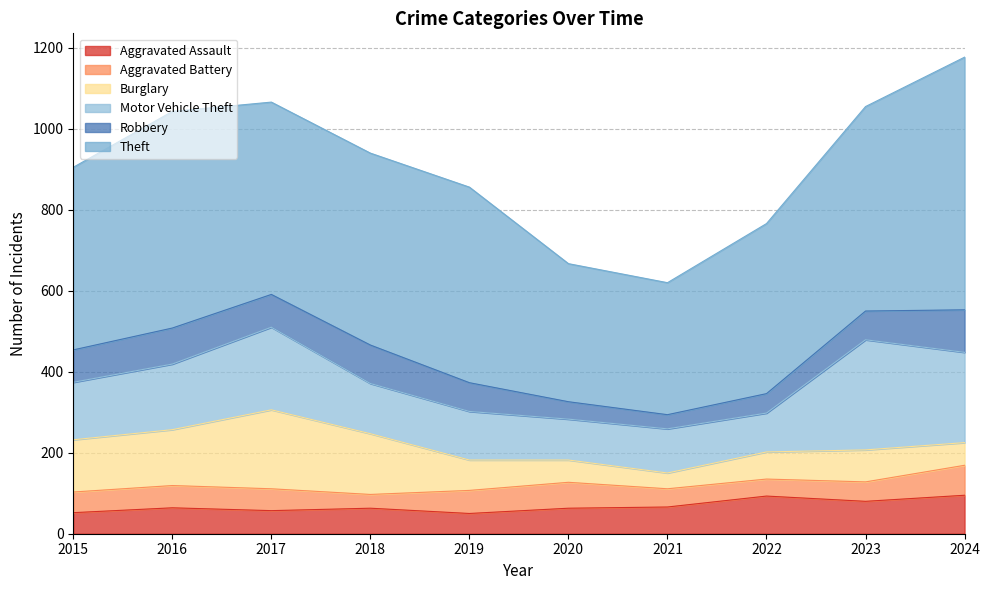

What is the difference between the second highest and minimum values in the Aggravated Battery series?

30